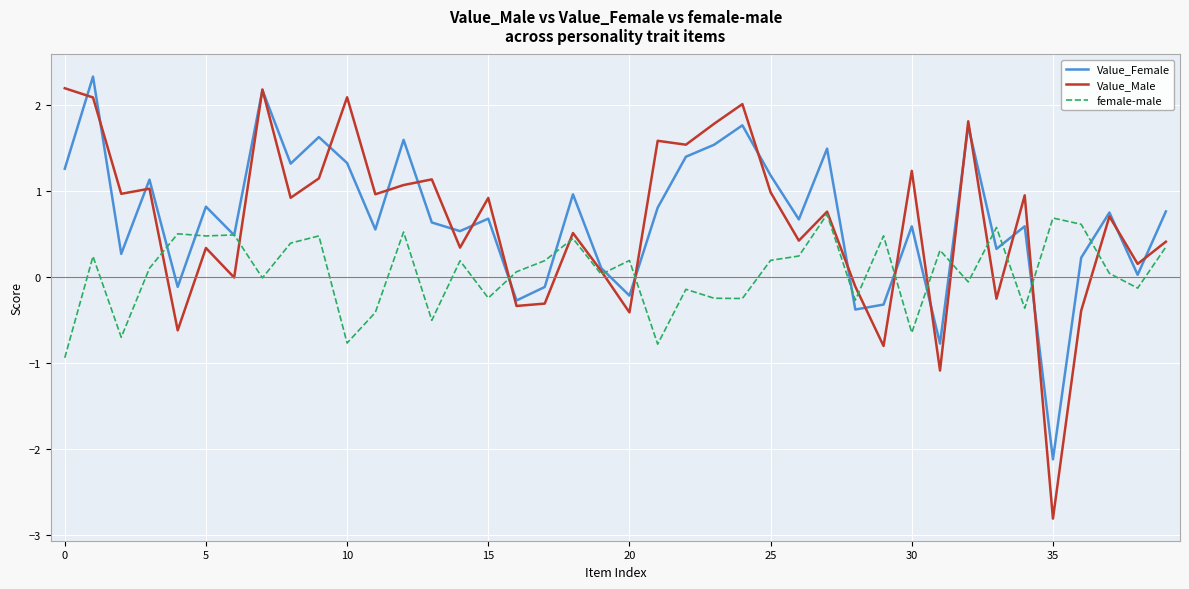

What are all the series names shown in the legend?

Value_Female, Value_Male, female-male